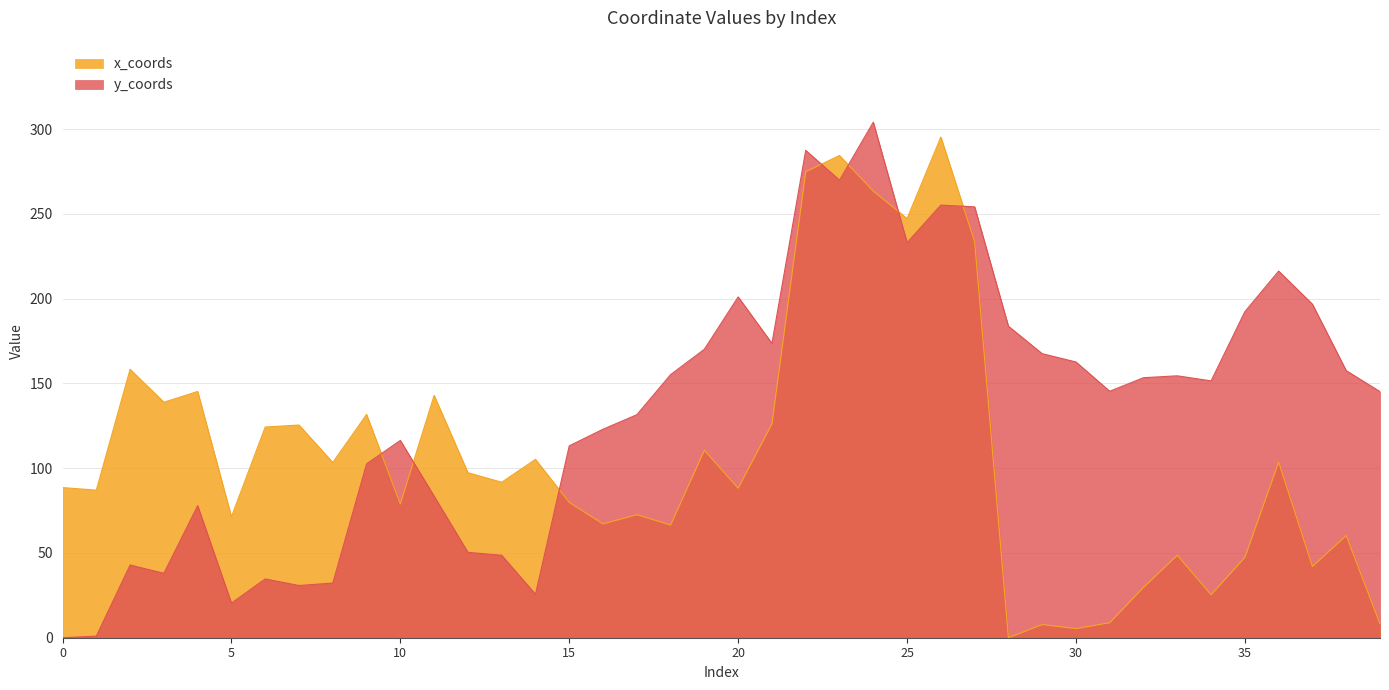

True or false: x_coords has a value of 126.1 at 21.

True